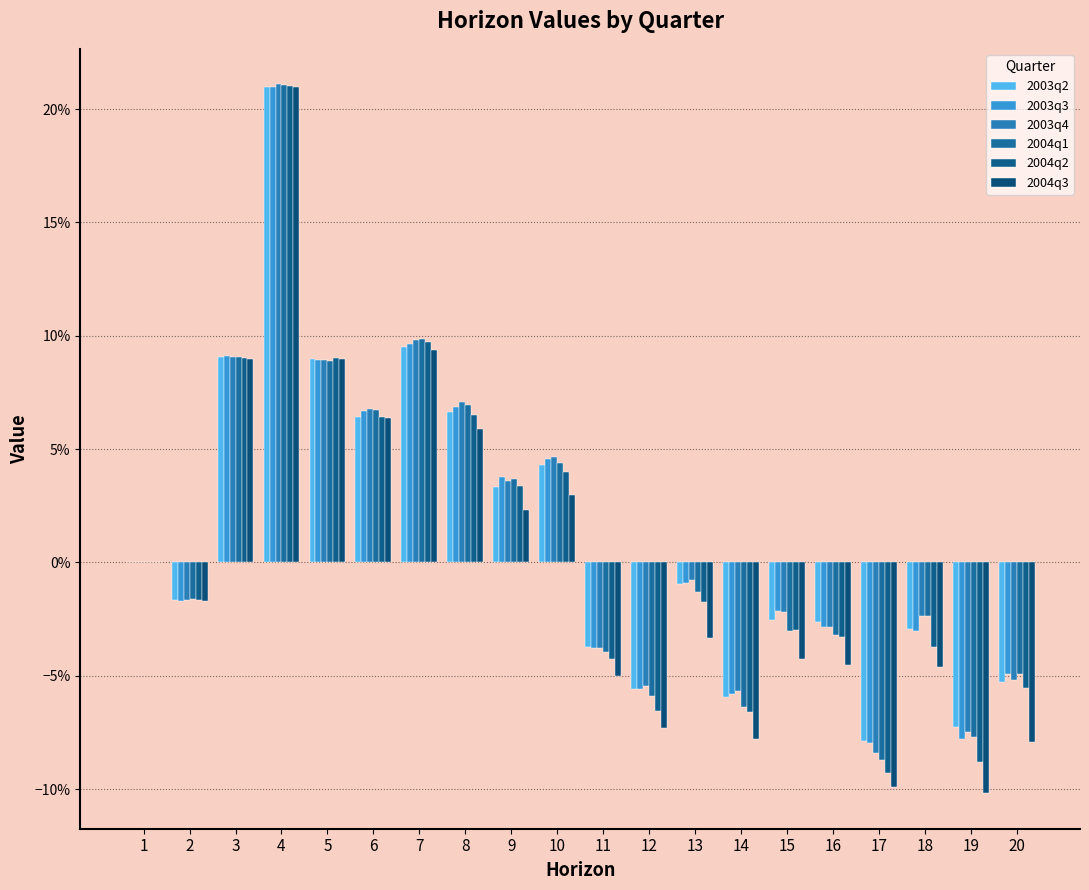

Are the bars grouped side by side (vs. stacked)?

Yes